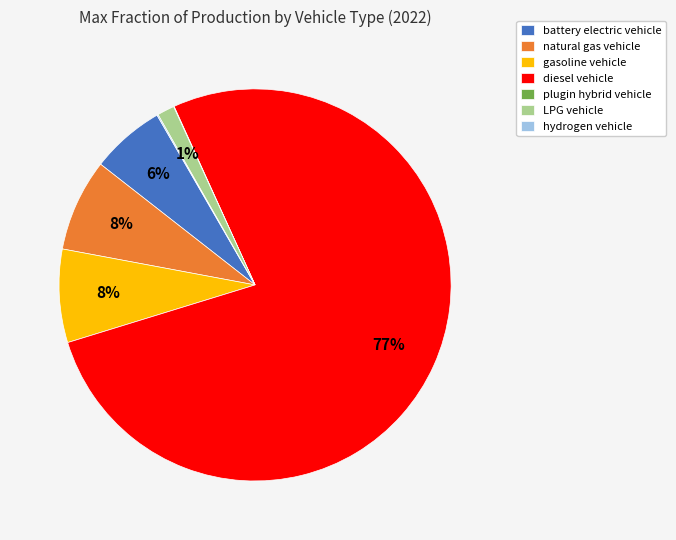

Between diesel vehicle and natural gas vehicle, which is larger?

diesel vehicle